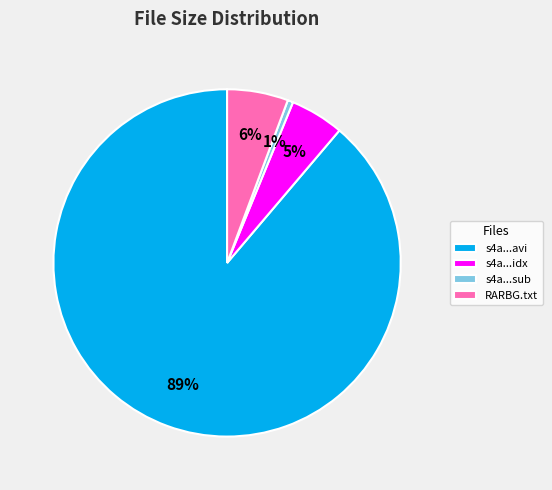

Between RARBG.txt and s4a...idx, which is larger?

RARBG.txt